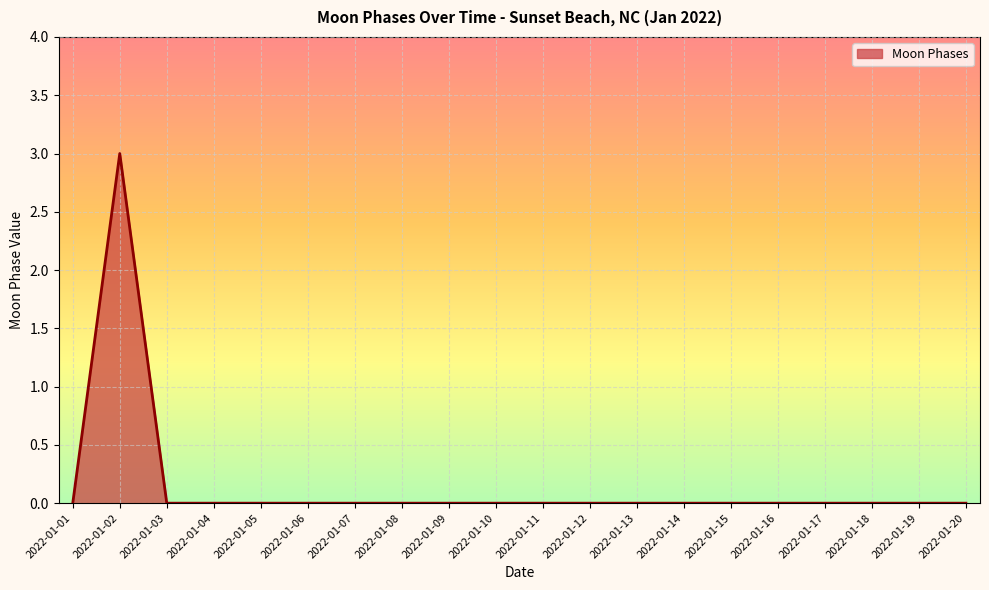

Does the chart have visible grid lines?

Yes